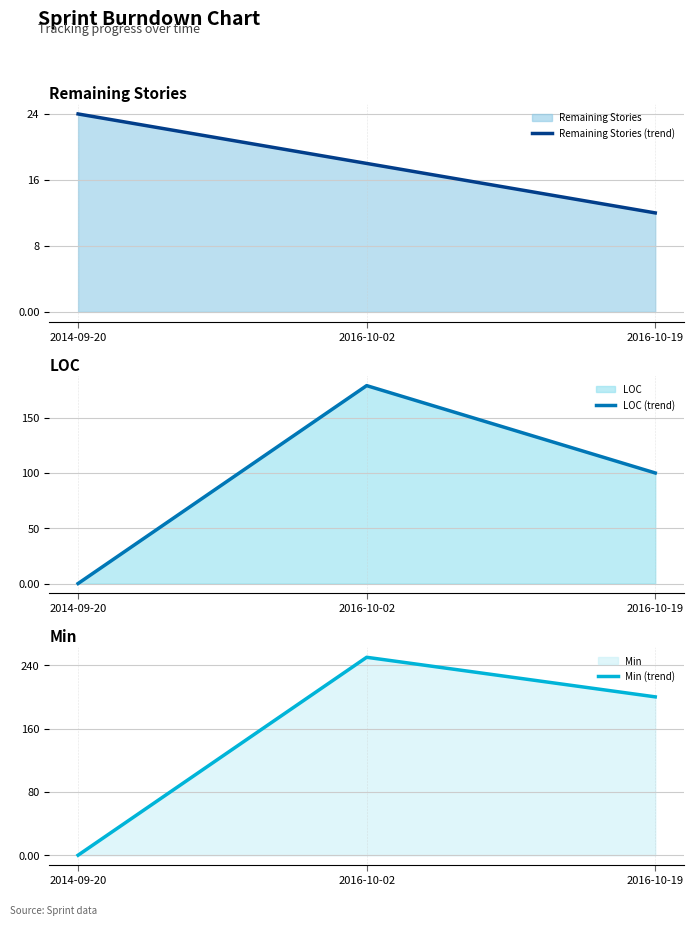

How many lines are shown in the chart?

3